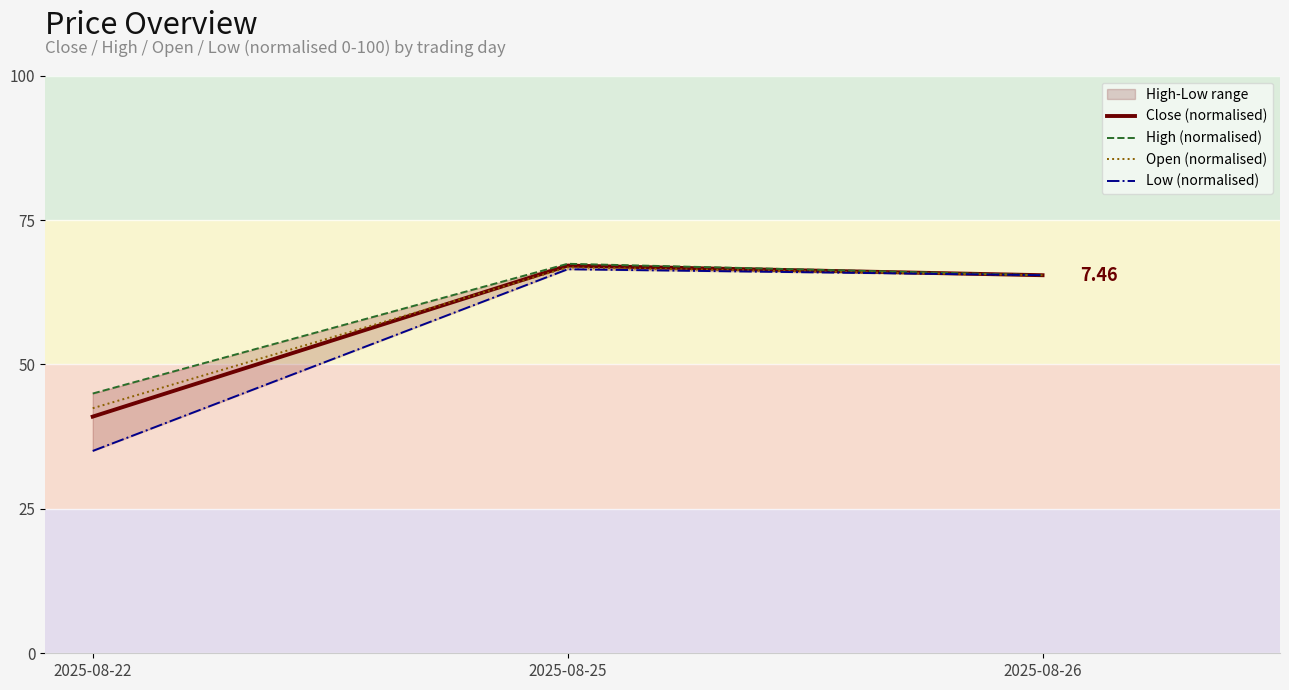

What is the smallest value displayed?

35.0